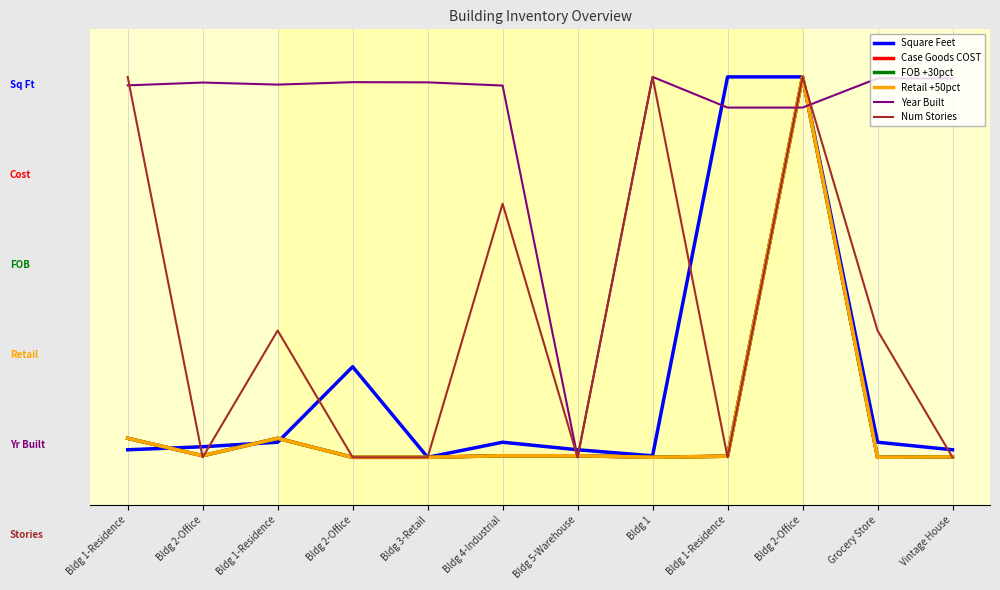

At which category is the sum across all series the highest?

Bldg 2-Office